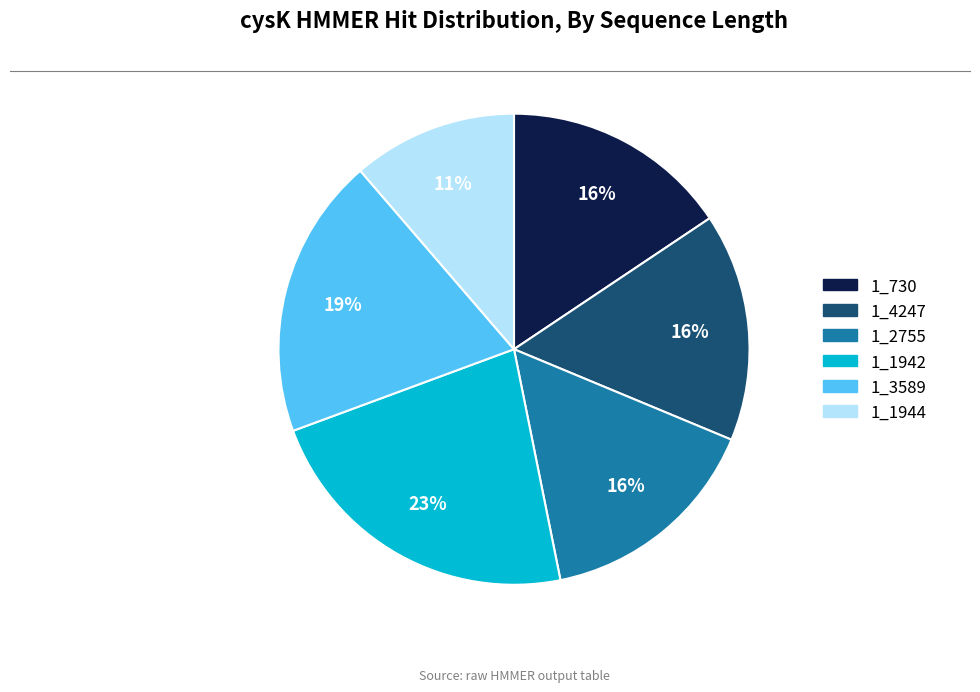

What percentage is the 1_730 slice, to the nearest percent?

16%